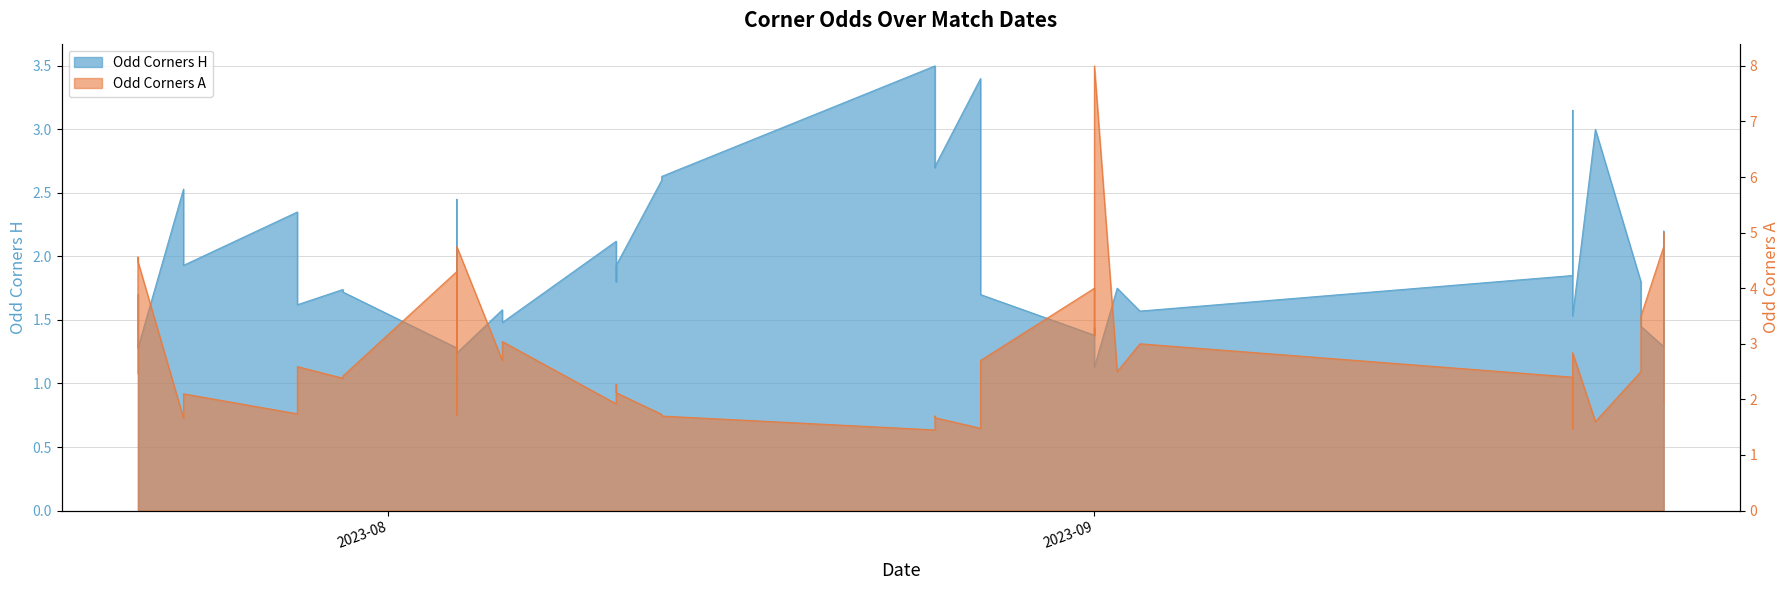

How many interior local valleys does the Odd_Corners_A series have?

12